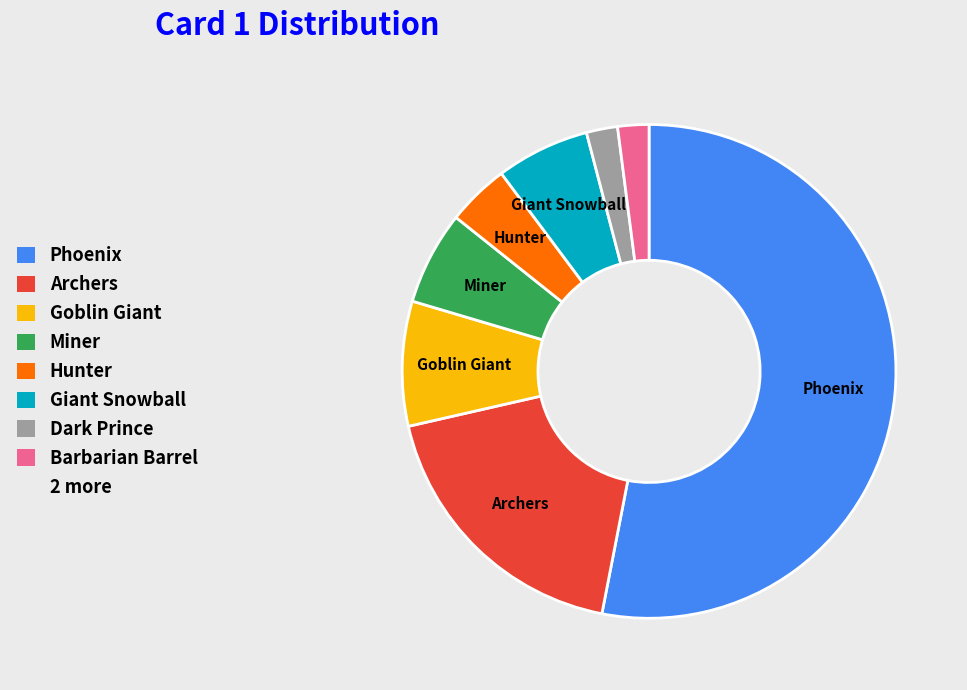

Is there any slice that represents more than half of the pie?

Yes